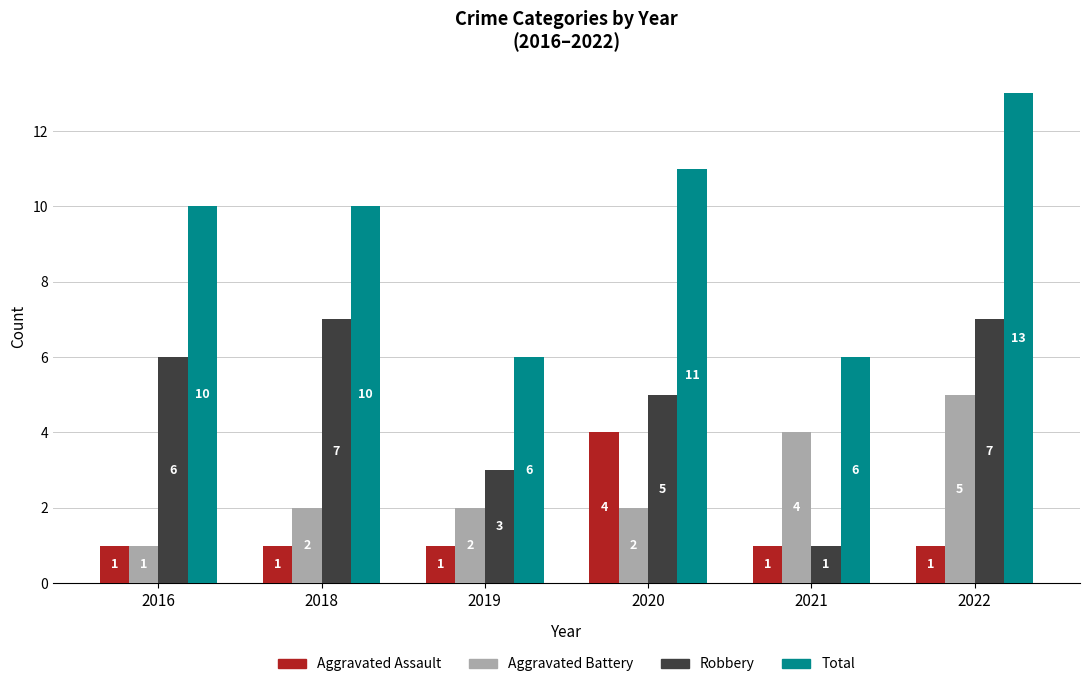

Count the number of data series in this chart.

4